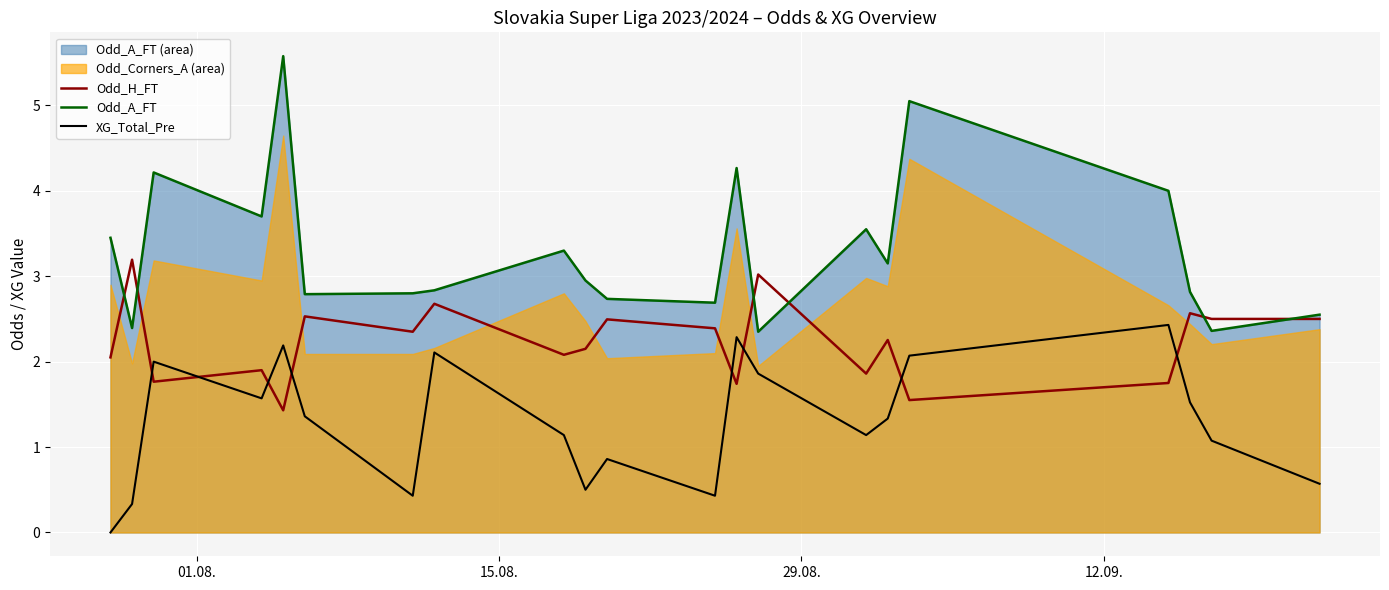

After their last crossing, which series has the higher values: Odd_H_FT or XG_Total_Pre?

Odd_H_FT